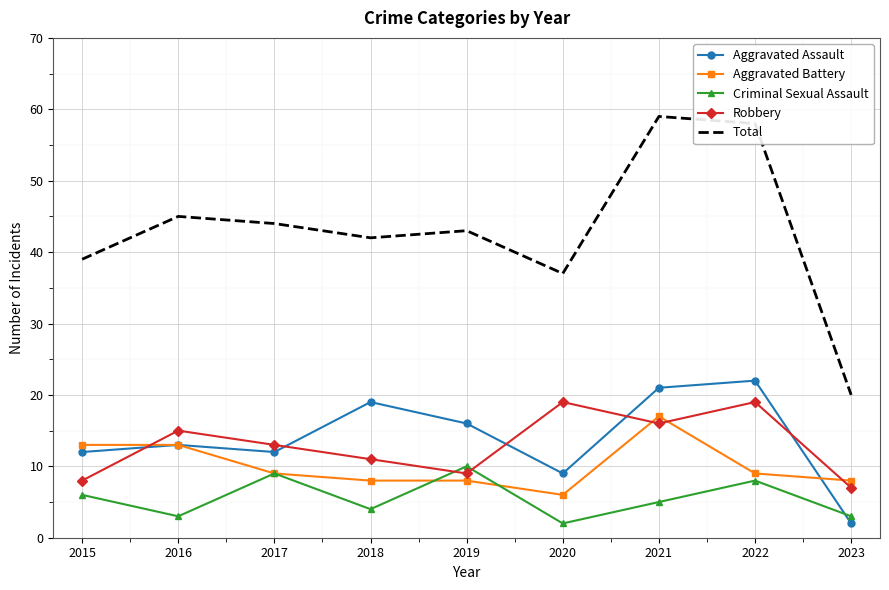

What is the difference between the highest and lowest values at 2016?

42